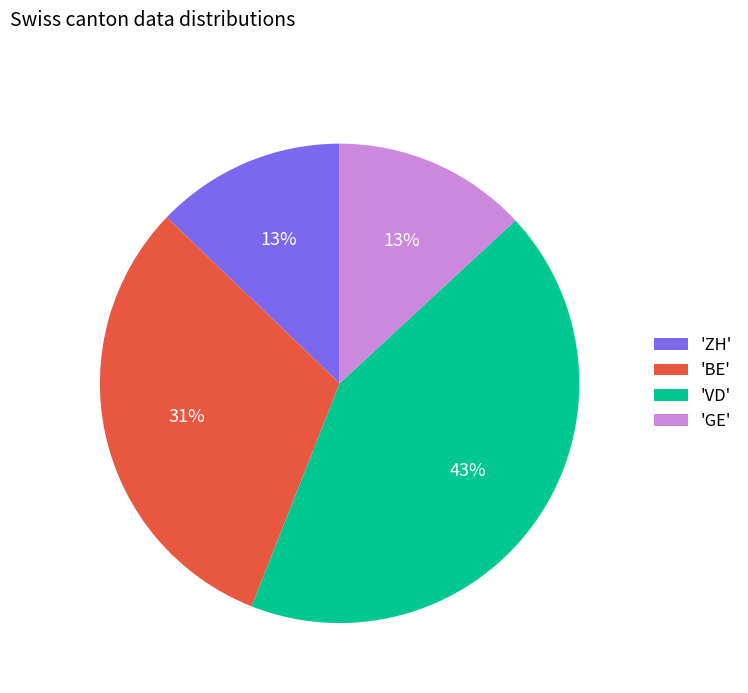

To the nearest percent, what is the average slice percentage?

25%